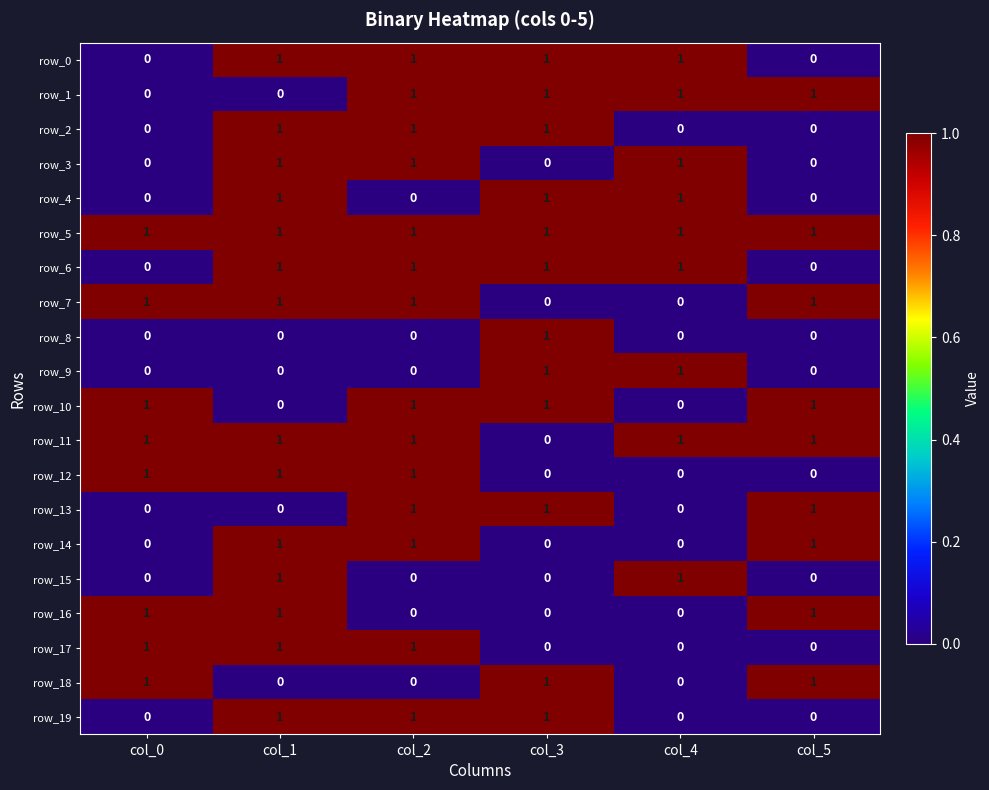

How many row_17 values are between 0 and 1?

6